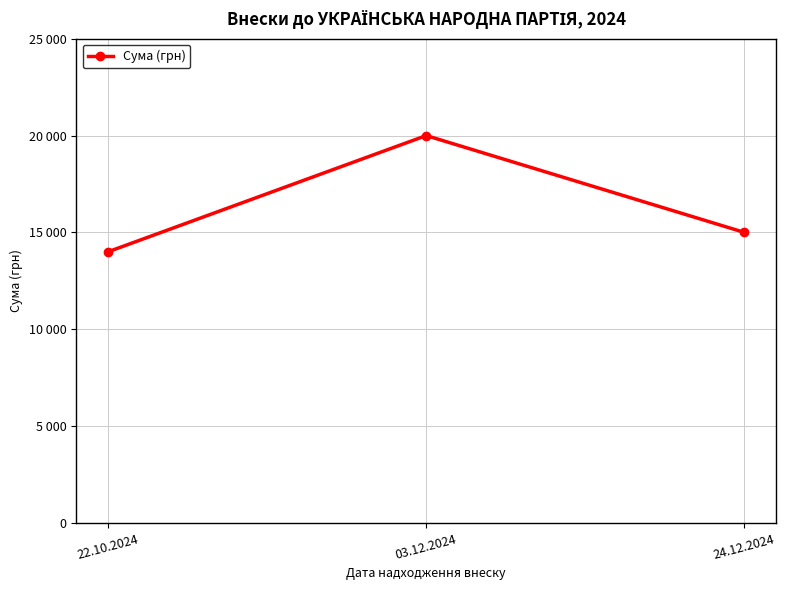

How many values are below 15000?

1